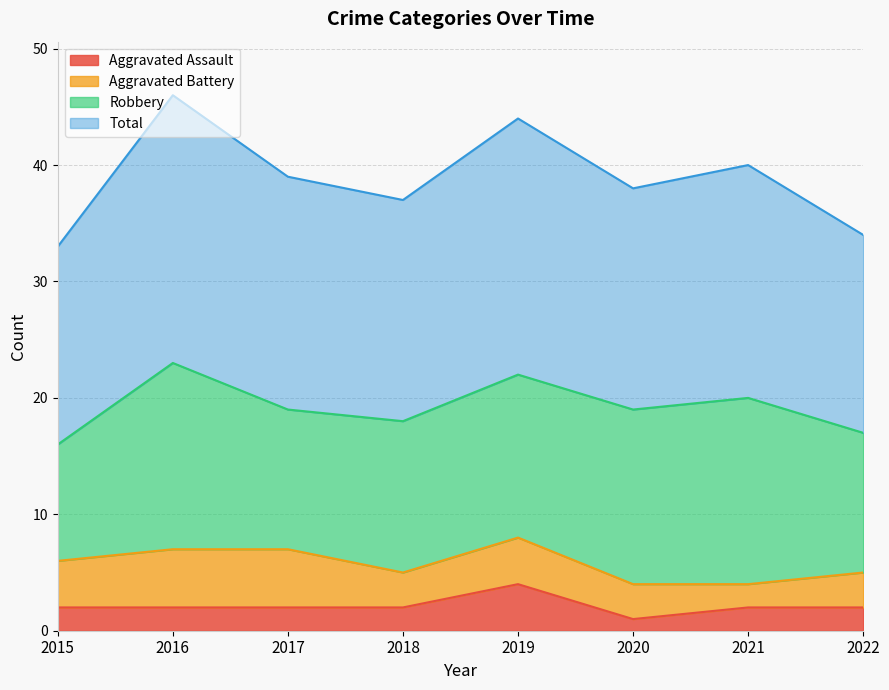

What is the difference between the maximum and minimum values in the Aggravated Assault series?

3